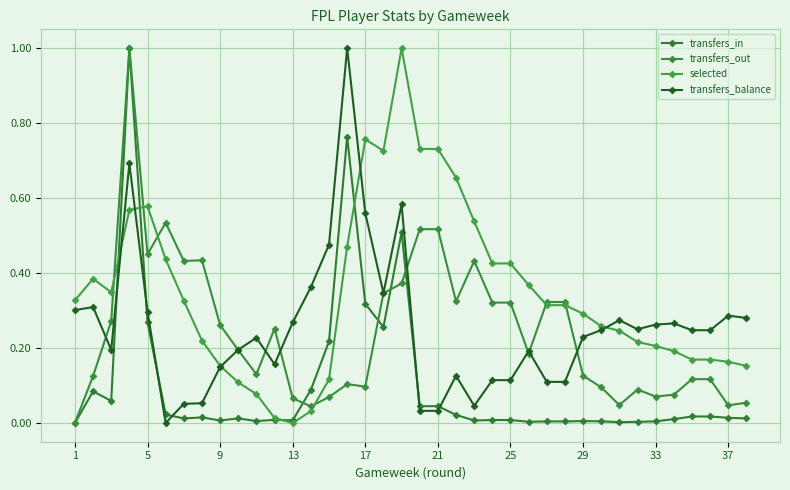

Does the chart have visible grid lines?

Yes